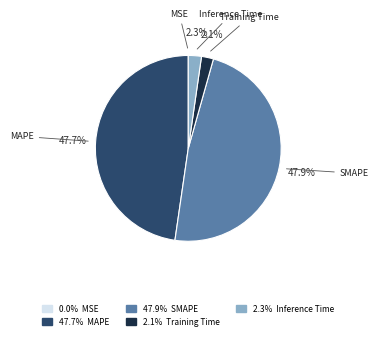

Is there a majority slice in this chart?

No